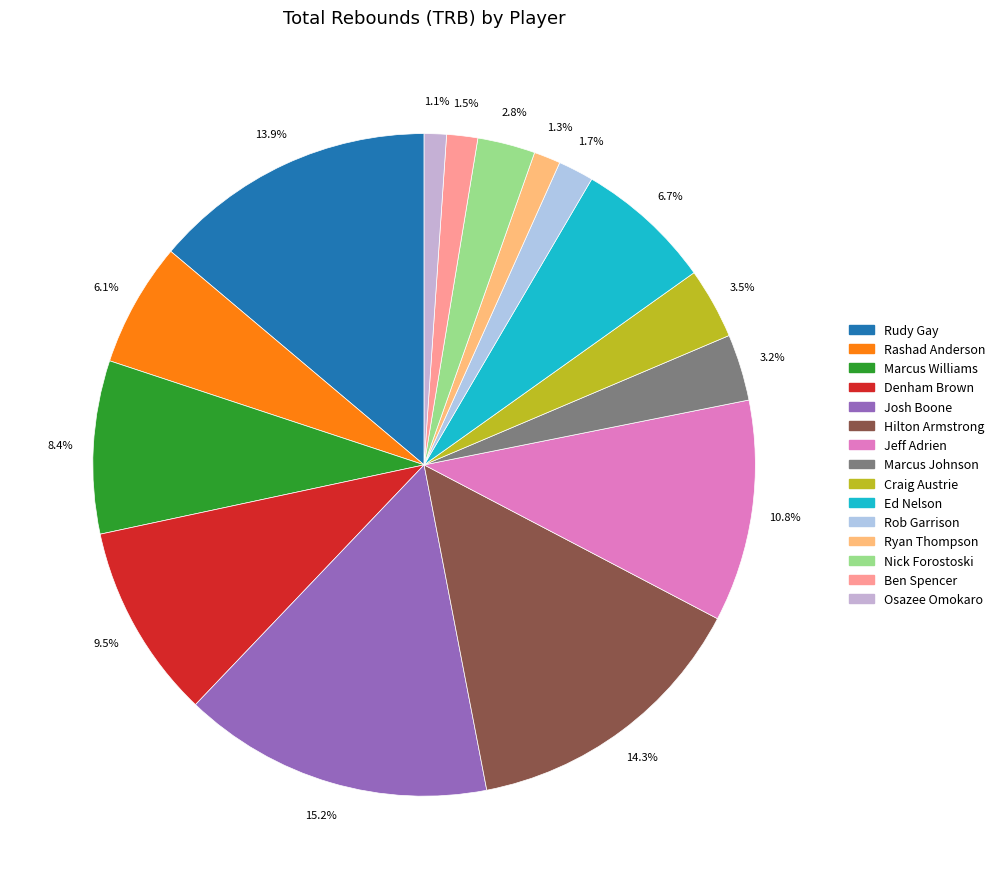

How many segments does this pie chart have?

15